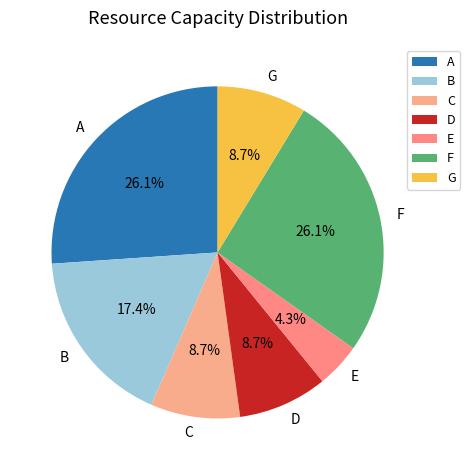

To the nearest percent, what is the difference between the A and D slice percentages?

17%